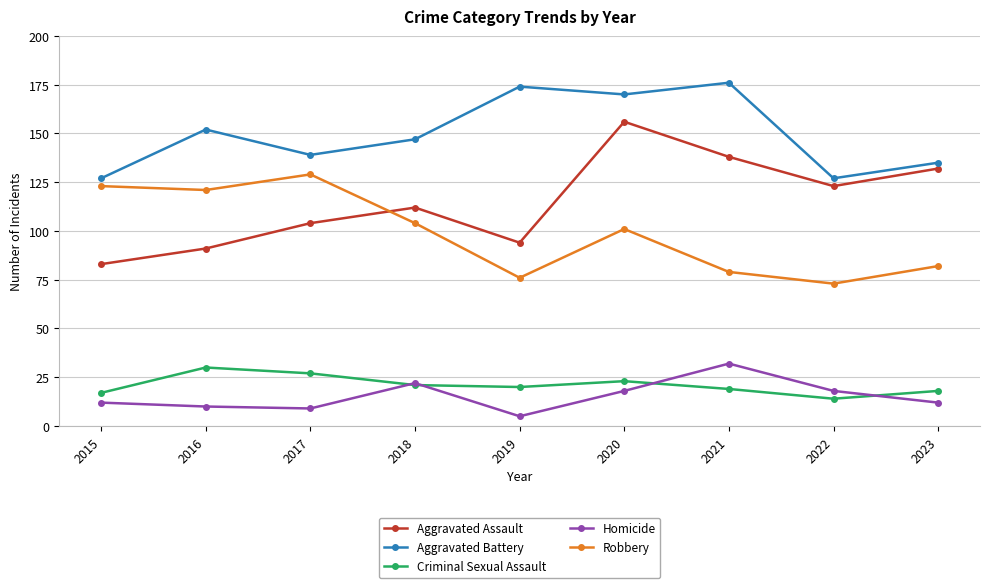

Is it true that Aggravated Assault equals 72 at 2017?

False